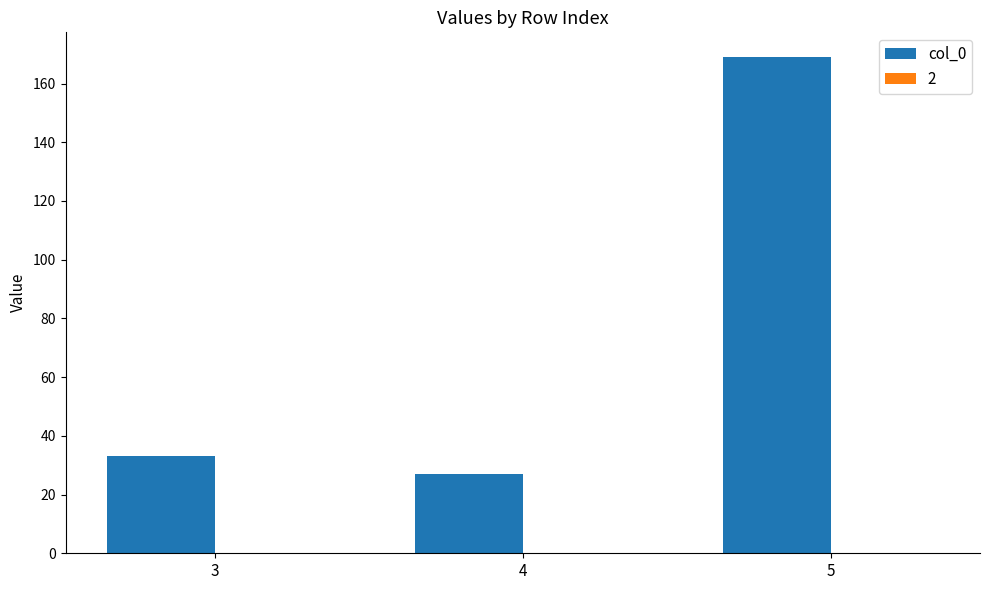

Is it true that the value at 3 is 33?

True